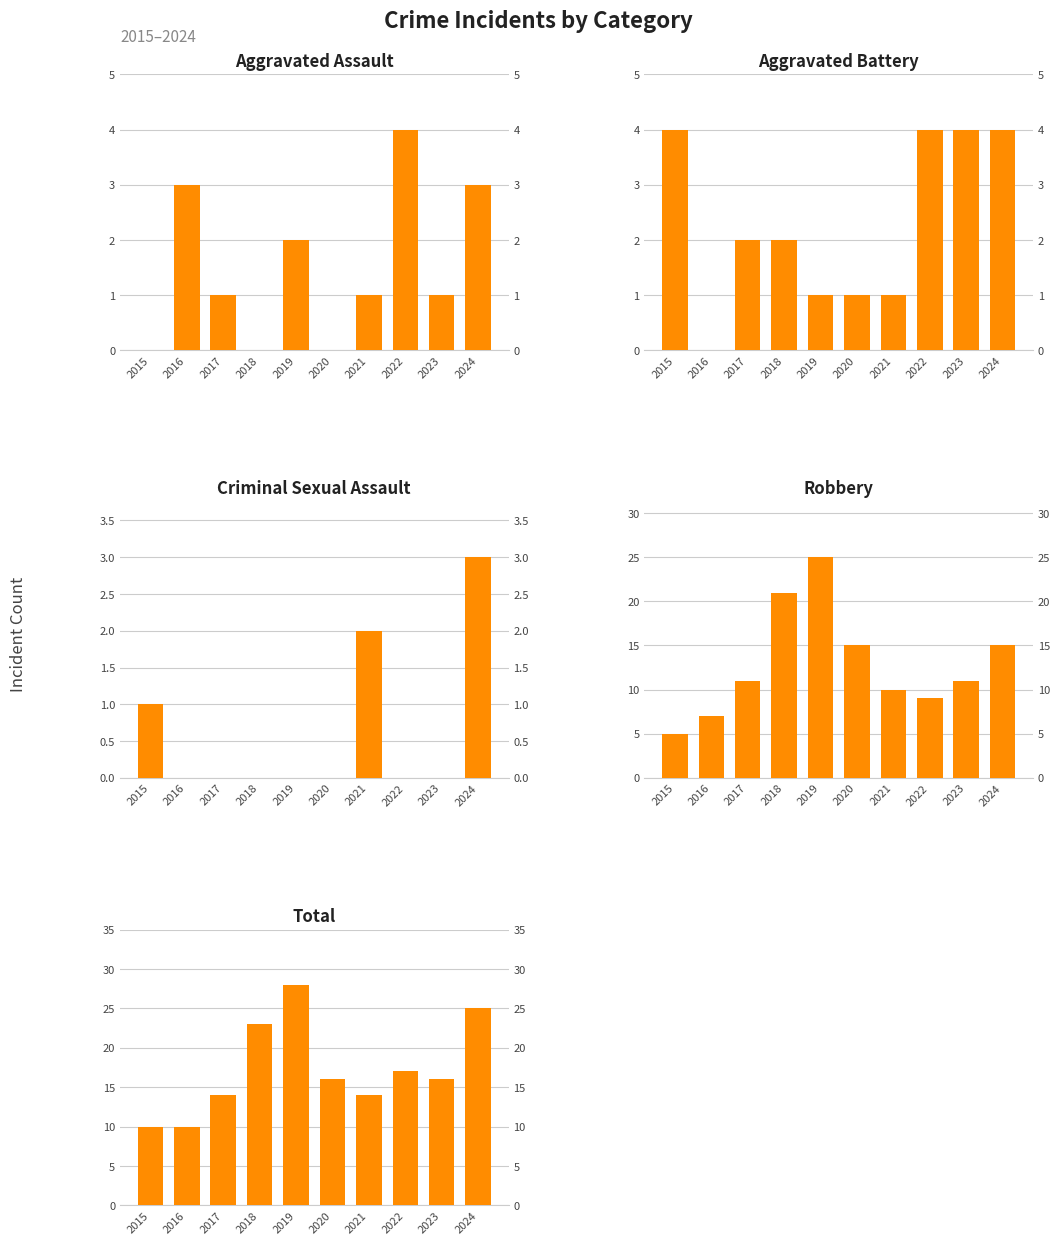

Are the bars horizontal?

No